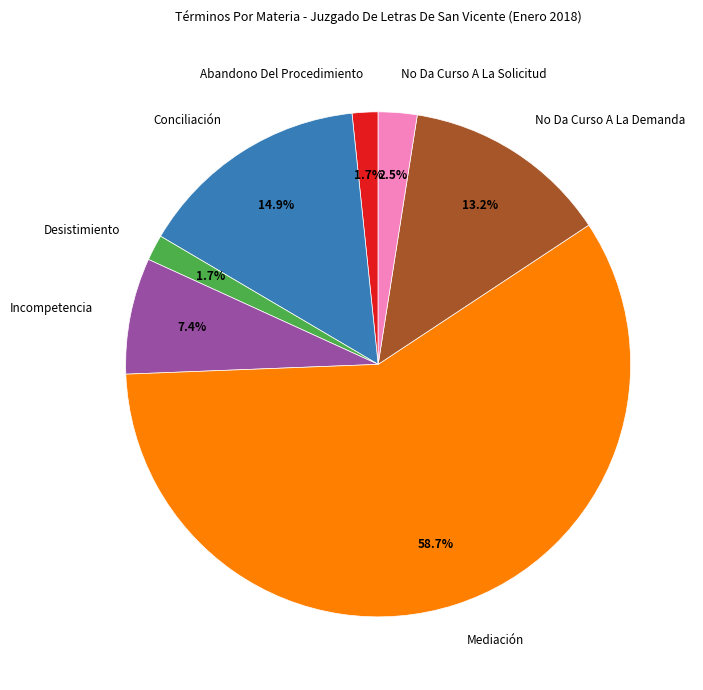

How many slices are in this pie chart?

7